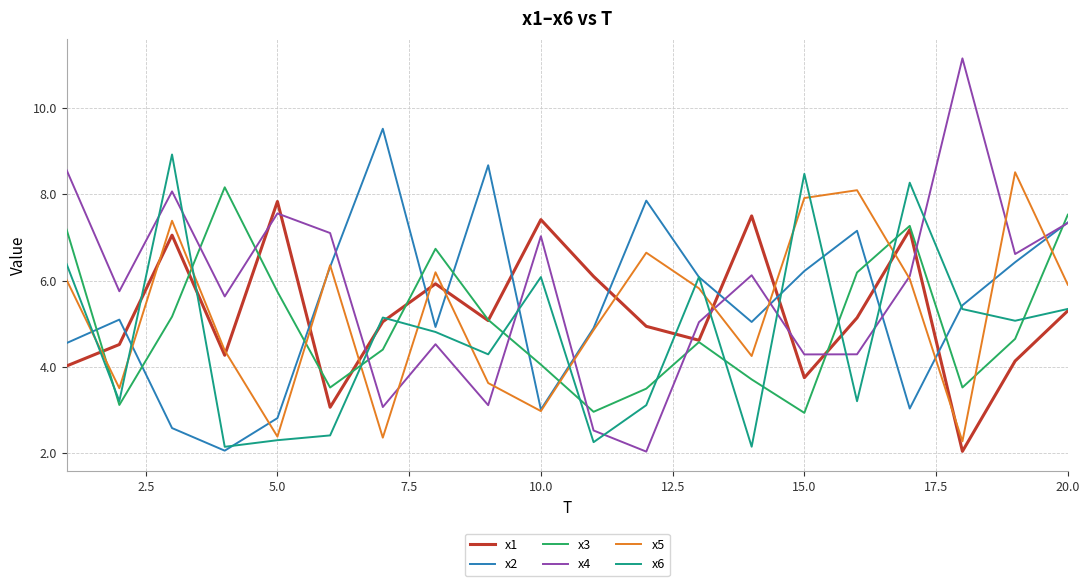

What is the maximum value for x2?

9.5